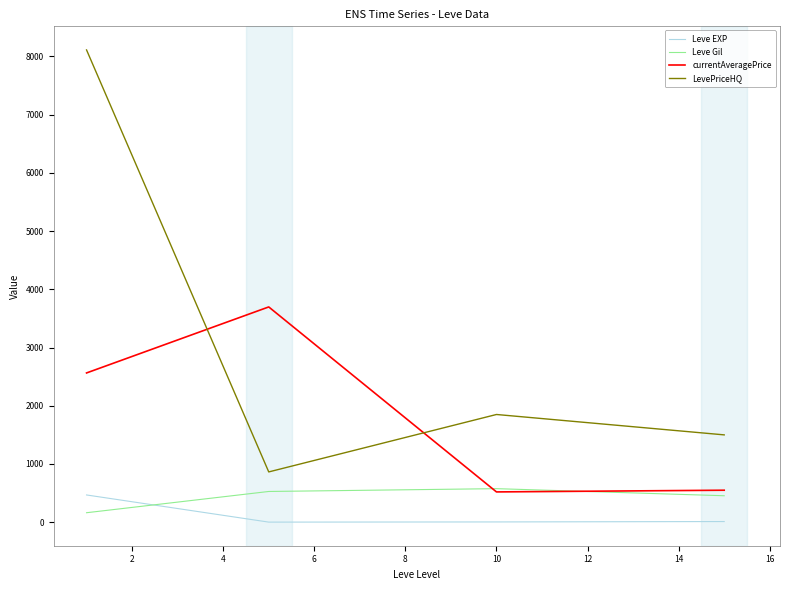

What is the maximum value for Leve Gil?

576.7